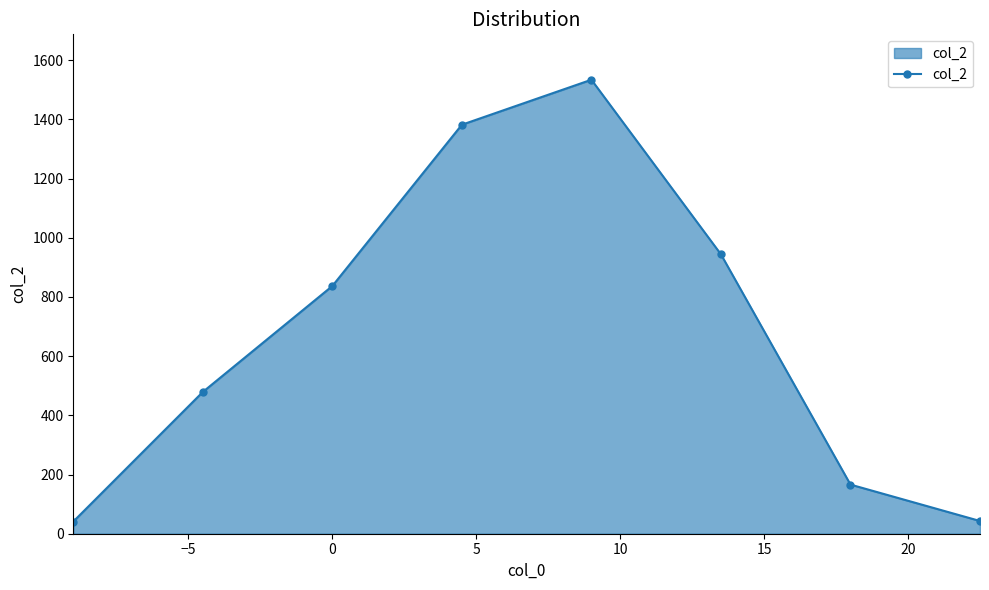

What is the value of the 2nd point from the left?

479